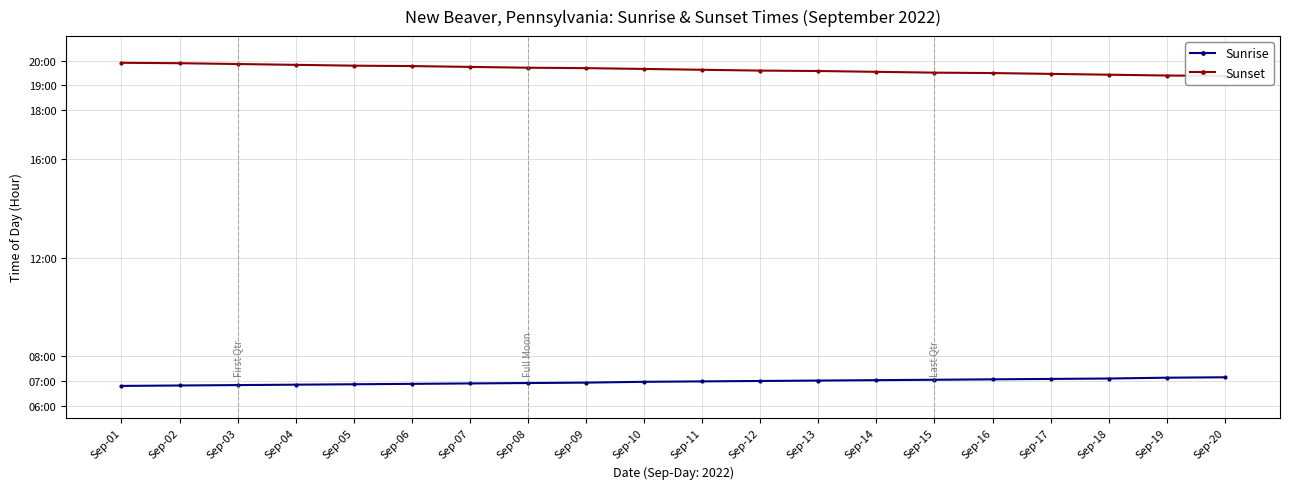

What is the total value across all series at Sep-16?

26.6